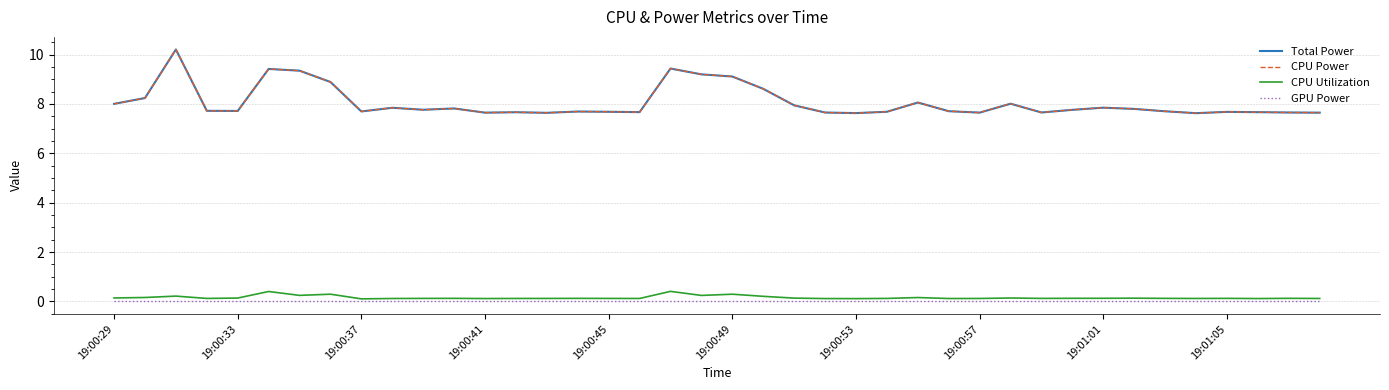

Reading left to right, extract all data points from this chart.

Total Power: 8.0	8.2	10.2	7.7	7.7	9.4	9.3	8.9	7.7	7.8	7.8	7.8	7.6	7.7	7.6	7.7	7.7	7.7	9.4	9.2	9.1	8.6	7.9	7.7	7.6	7.7	8.1	7.7	7.6	8.0	7.7	7.8	7.8	7.8	7.7	7.6	7.7	7.7	7.7	7.6
CPU Power: 8.0	8.2	10.2	7.7	7.7	9.4	9.3	8.9	7.7	7.8	7.8	7.8	7.6	7.7	7.6	7.7	7.7	7.7	9.4	9.2	9.1	8.6	7.9	7.7	7.6	7.7	8.1	7.7	7.6	8.0	7.7	7.8	7.8	7.8	7.7	7.6	7.7	7.7	7.7	7.6
CPU Utilization: 0.1	0.2	0.2	0.1	0.1	0.4	0.2	0.3	0.1	0.1	0.1	0.1	0.1	0.1	0.1	0.1	0.1	0.1	0.4	0.2	0.3	0.2	0.1	0.1	0.1	0.1	0.2	0.1	0.1	0.1	0.1	0.1	0.1	0.1	0.1	0.1	0.1	0.1	0.1	0.1
GPU Power: 0.0	0.0	0.0	0.0	0.0	0.0	0.0	0.0	0.0	0.0	0.0	0.0	0.0	0.0	0.0	0.0	0.0	0.0	0.0	0.0	0.0	0.0	0.0	0.0	0.0	0.0	0.0	0.0	0.0	0.0	0.0	0.0	0.0	0.0	0.0	0.0	0.0	0.0	0.0	0.0